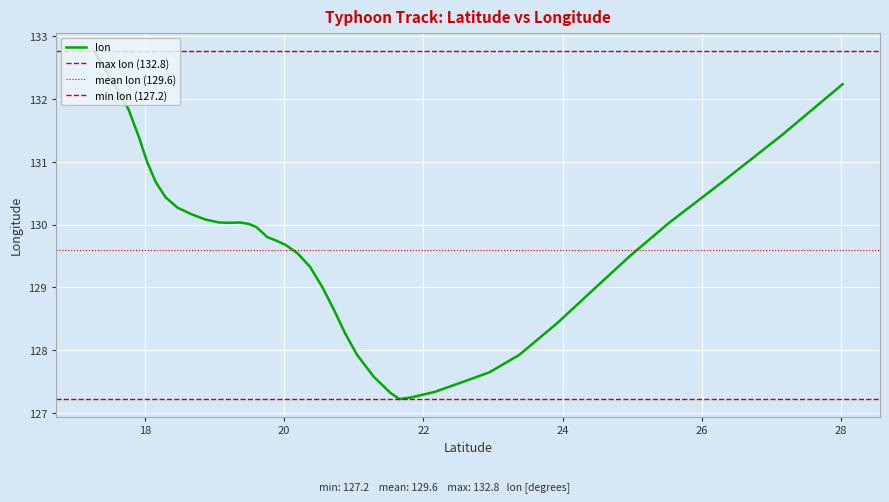

What is the smallest value displayed?

127.2